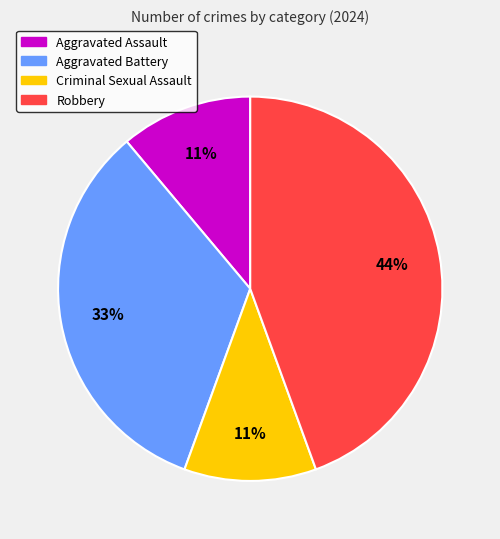

Which slice is the largest?

Robbery